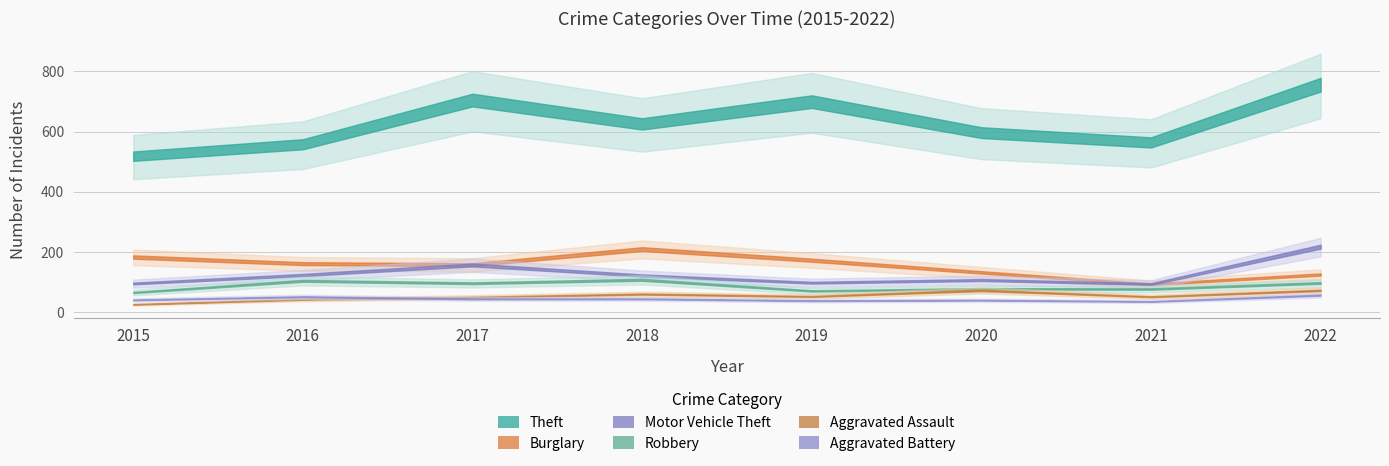

What is the difference between the second highest and second lowest values in the Aggravated Battery series?

15